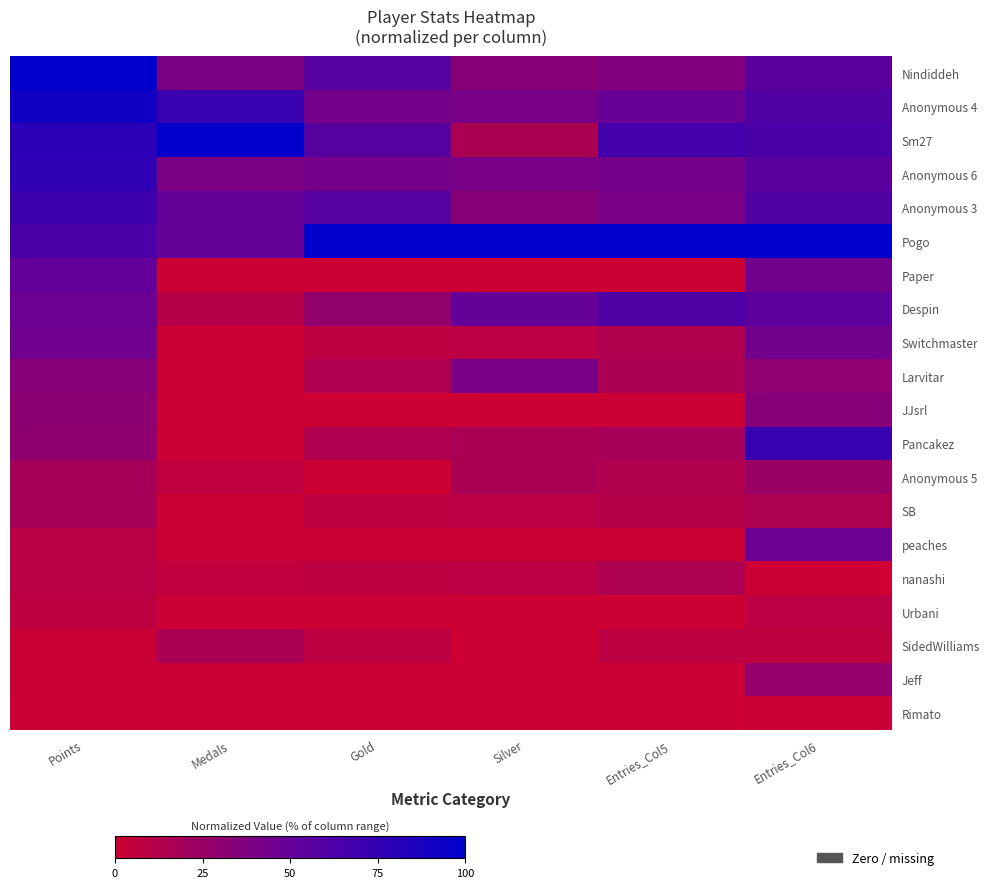

At how many categories does at least one series exceed 24?

6